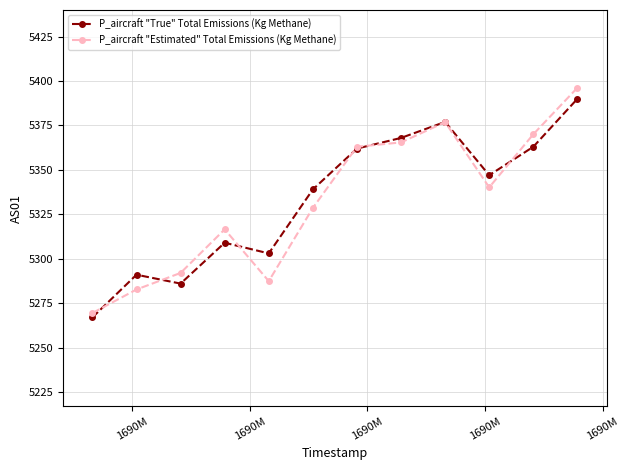

What is the minimum value for P_aircraft "True" Total Emissions (Kg Methane)?

5267.0